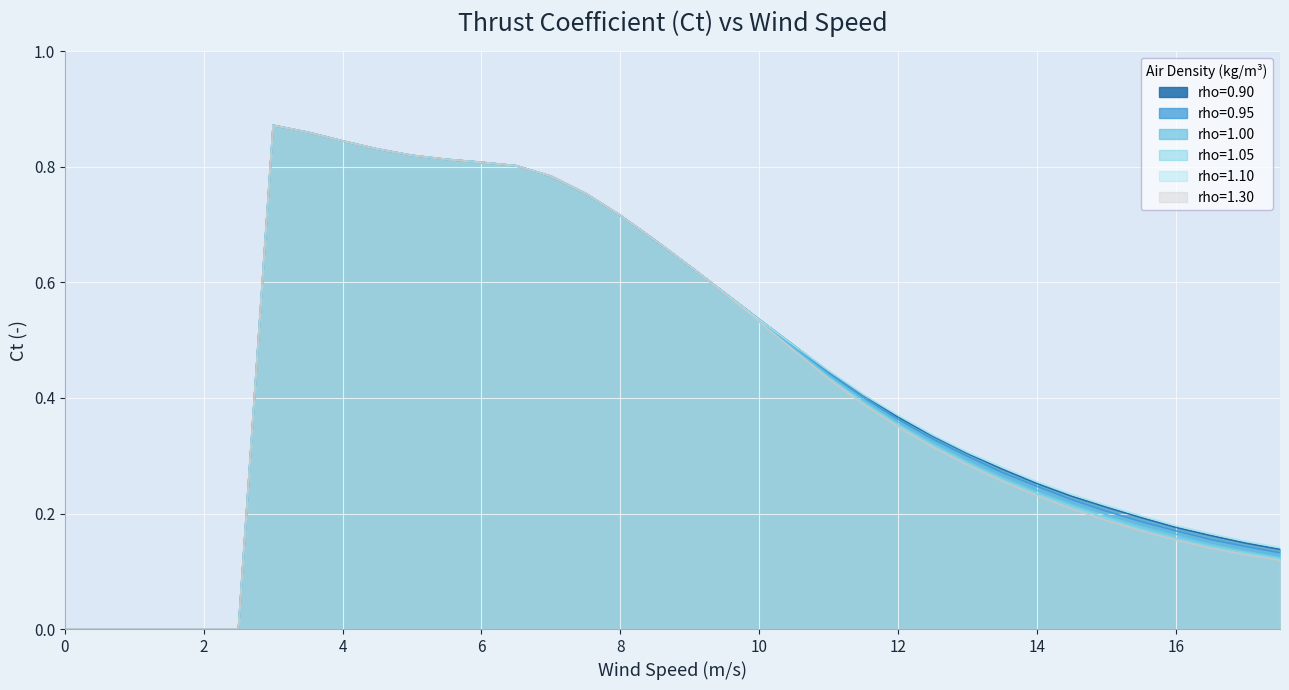

Reading left to right, transcribe all the data shown in this chart.

rho=0.90: 0=0.0	0.5=0.0	1=0.0	1.5=0.0	2=0.0	2.5=0.0	3=0.9	3.5=0.9	4=0.8	4.5=0.8	5=0.8	5.5=0.8	6=0.8	6.5=0.8	7=0.8	7.5=0.8	8=0.7	8.5=0.7	9=0.6	9.5=0.6	10=0.5	10.5=0.5	11=0.4	11.5=0.4	12=0.4	12.5=0.3	13=0.3	13.5=0.3	14=0.3	14.5=0.2	15=0.2	15.5=0.2	16=0.2	16.5=0.2	17=0.1	17.5=0.1
rho=0.95: 0=0.0	0.5=0.0	1=0.0	1.5=0.0	2=0.0	2.5=0.0	3=0.9	3.5=0.9	4=0.8	4.5=0.8	5=0.8	5.5=0.8	6=0.8	6.5=0.8	7=0.8	7.5=0.8	8=0.7	8.5=0.7	9=0.6	9.5=0.6	10=0.5	10.5=0.5	11=0.4	11.5=0.4	12=0.4	12.5=0.3	13=0.3	13.5=0.3	14=0.2	14.5=0.2	15=0.2	15.5=0.2	16=0.2	16.5=0.2	17=0.1	17.5=0.1
rho=1.00: 0=0.0	0.5=0.0	1=0.0	1.5=0.0	2=0.0	2.5=0.0	3=0.9	3.5=0.9	4=0.8	4.5=0.8	5=0.8	5.5=0.8	6=0.8	6.5=0.8	7=0.8	7.5=0.8	8=0.7	8.5=0.7	9=0.6	9.5=0.6	10=0.5	10.5=0.5	11=0.4	11.5=0.4	12=0.4	12.5=0.3	13=0.3	13.5=0.3	14=0.2	14.5=0.2	15=0.2	15.5=0.2	16=0.2	16.5=0.1	17=0.1	17.5=0.1
rho=1.05: 0=0.0	0.5=0.0	1=0.0	1.5=0.0	2=0.0	2.5=0.0	3=0.9	3.5=0.9	4=0.8	4.5=0.8	5=0.8	5.5=0.8	6=0.8	6.5=0.8	7=0.8	7.5=0.8	8=0.7	8.5=0.7	9=0.6	9.5=0.6	10=0.5	10.5=0.5	11=0.4	11.5=0.4	12=0.4	12.5=0.3	13=0.3	13.5=0.3	14=0.2	14.5=0.2	15=0.2	15.5=0.2	16=0.2	16.5=0.1	17=0.1	17.5=0.1
rho=1.10: 0=0.0	0.5=0.0	1=0.0	1.5=0.0	2=0.0	2.5=0.0	3=0.9	3.5=0.9	4=0.8	4.5=0.8	5=0.8	5.5=0.8	6=0.8	6.5=0.8	7=0.8	7.5=0.8	8=0.7	8.5=0.7	9=0.6	9.5=0.6	10=0.5	10.5=0.5	11=0.4	11.5=0.4	12=0.4	12.5=0.3	13=0.3	13.5=0.3	14=0.3	14.5=0.2	15=0.2	15.5=0.2	16=0.2	16.5=0.2	17=0.2	17.5=0.1
rho=1.30: 0=0.0	0.5=0.0	1=0.0	1.5=0.0	2=0.0	2.5=0.0	3=0.9	3.5=0.9	4=0.8	4.5=0.8	5=0.8	5.5=0.8	6=0.8	6.5=0.8	7=0.8	7.5=0.8	8=0.7	8.5=0.7	9=0.6	9.5=0.6	10=0.5	10.5=0.5	11=0.4	11.5=0.4	12=0.3	12.5=0.3	13=0.3	13.5=0.3	14=0.2	14.5=0.2	15=0.2	15.5=0.2	16=0.2	16.5=0.1	17=0.1	17.5=0.1